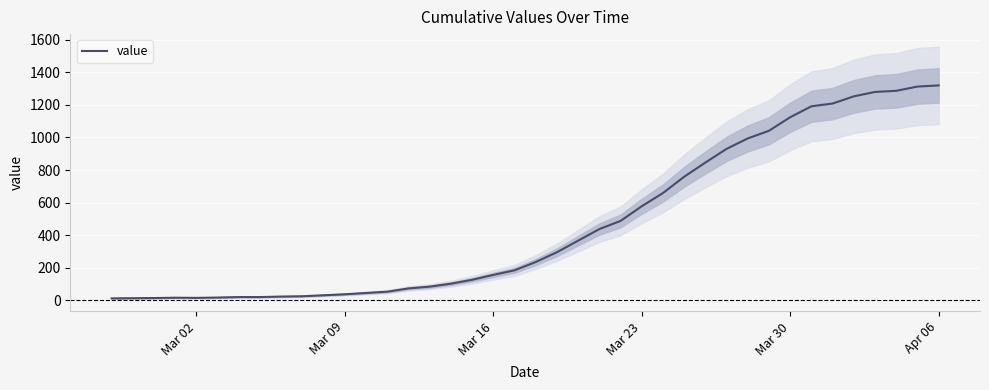

What is the sum of all values?

18689